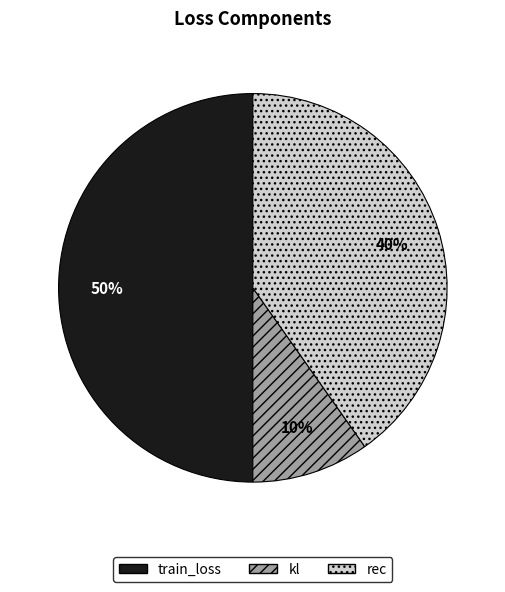

To the nearest percent, what is the average slice percentage?

33%